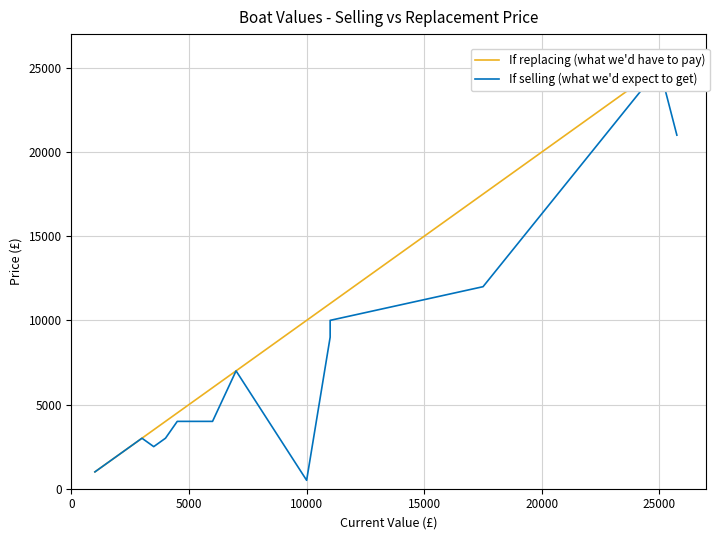

How many data points in If replacing (what we'd have to pay) are less than 4000?

10